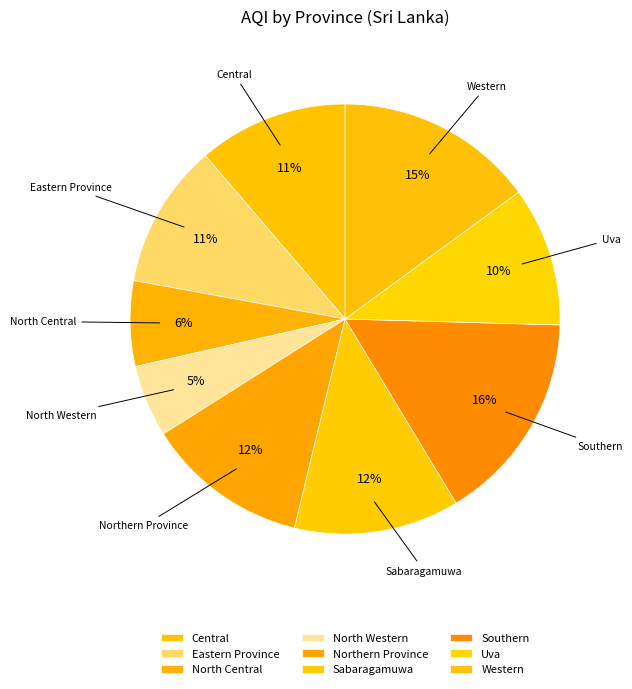

Is it true that Southern is 16% of the pie?

True